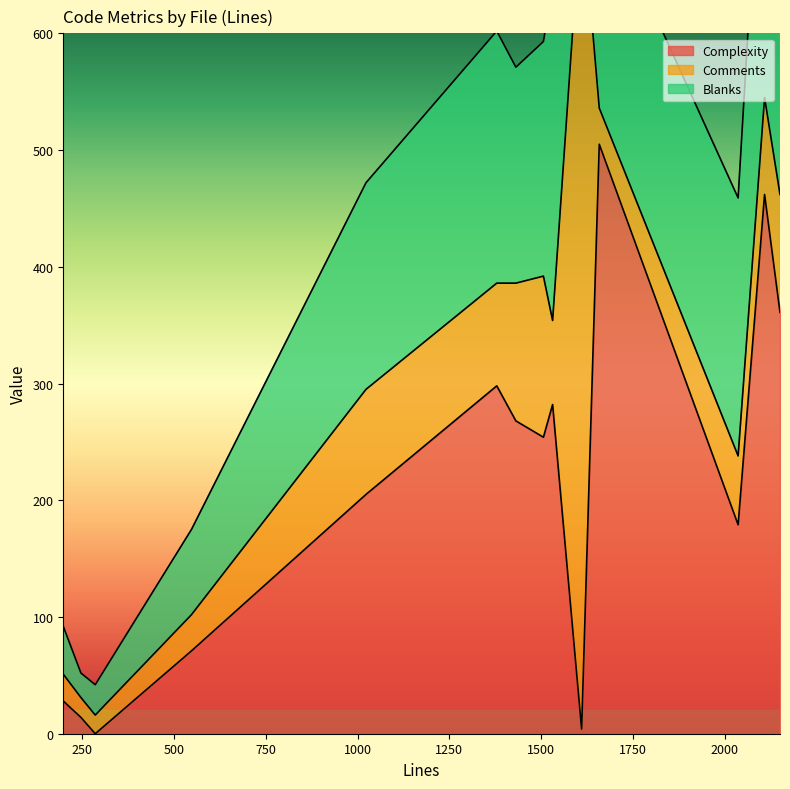

The Blanks series shows 47 at controlpanel.cpp. True or false?

False